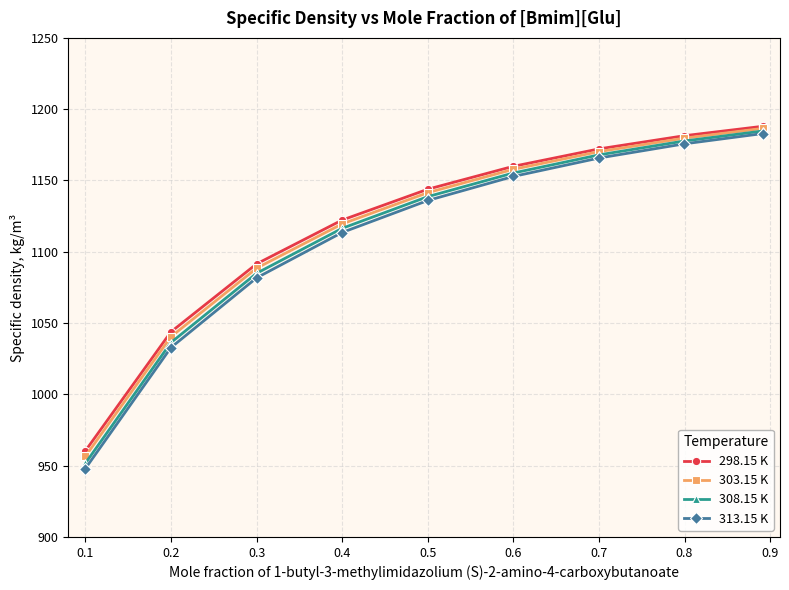

What is the value of the 308.15 K point at the 7th from the left?

1168.0